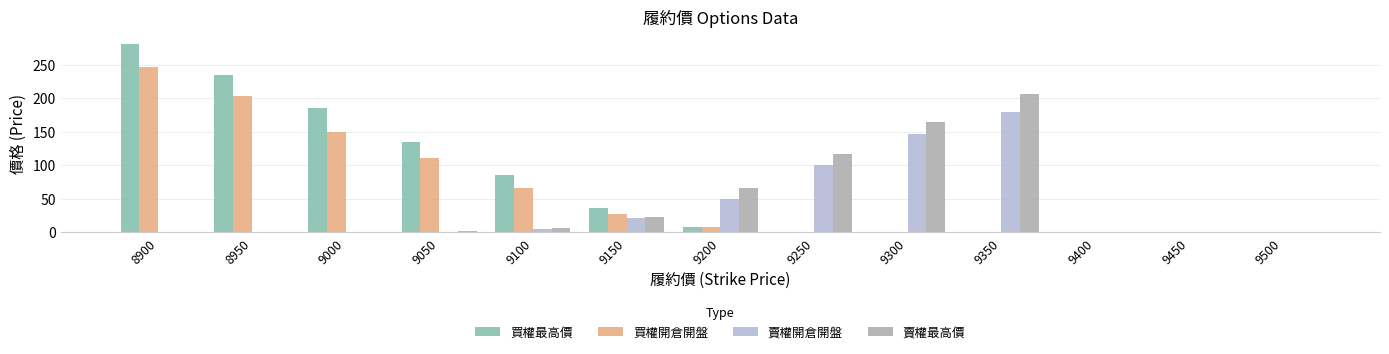

What is the sum of the 賣權最高價 values at 9300 and 9150?

187.0